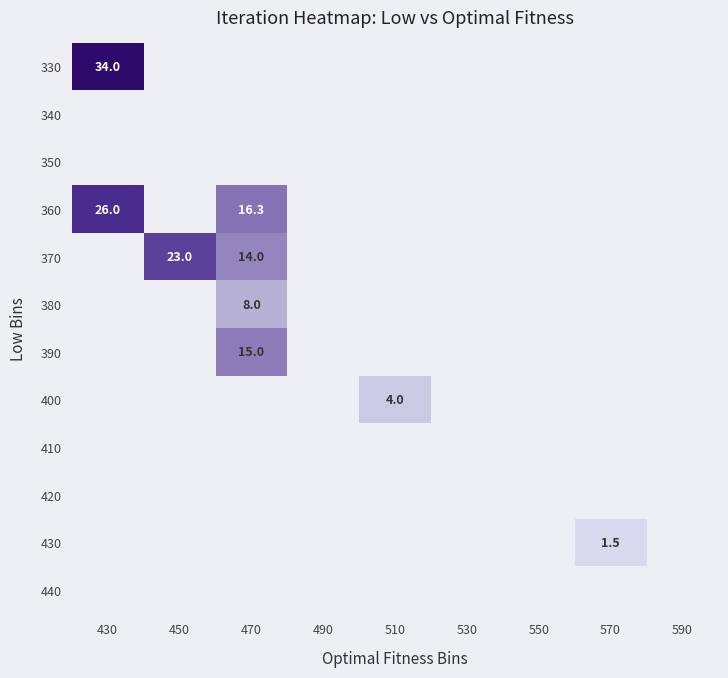

True or false: 360 has a value of 16.3 at 470.

True